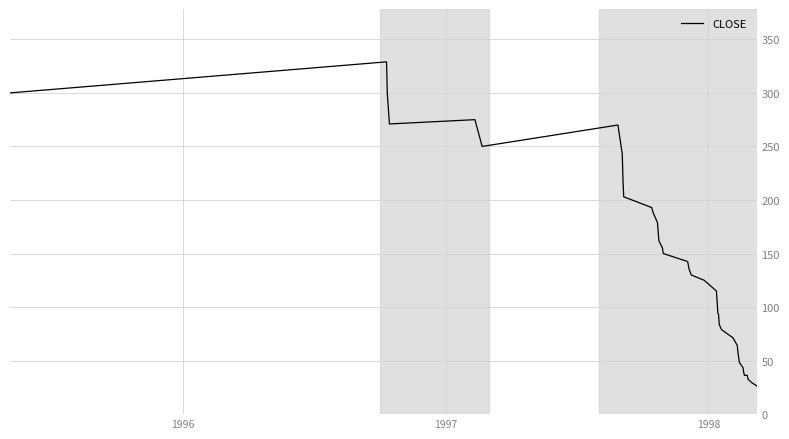

What is the difference between the maximum and minimum values?

302.5